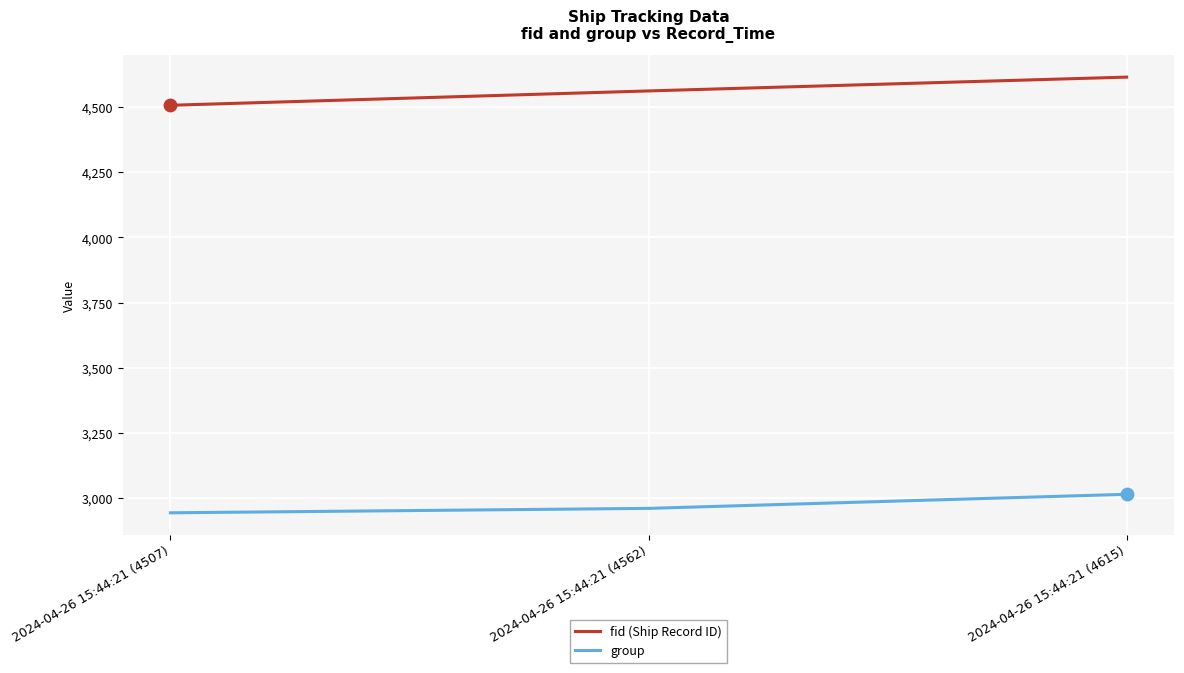

Between 2024-04-26 15:44:21 (4507) and 2024-04-26 15:44:21 (4615), which series saw the biggest shift?

fid (Ship Record ID)